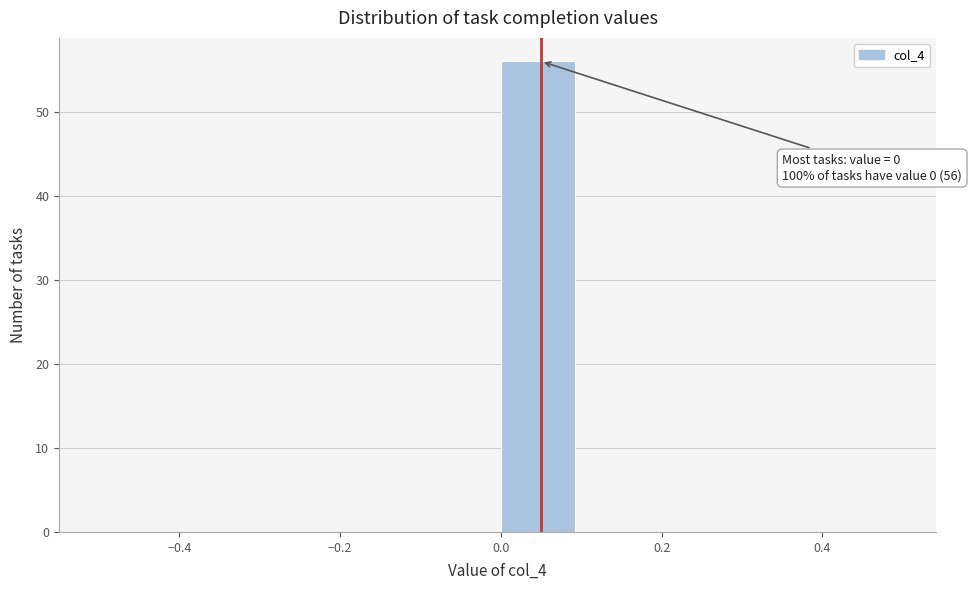

Over which range of the x-axis is the bar tallest?

0.0 to 0.1